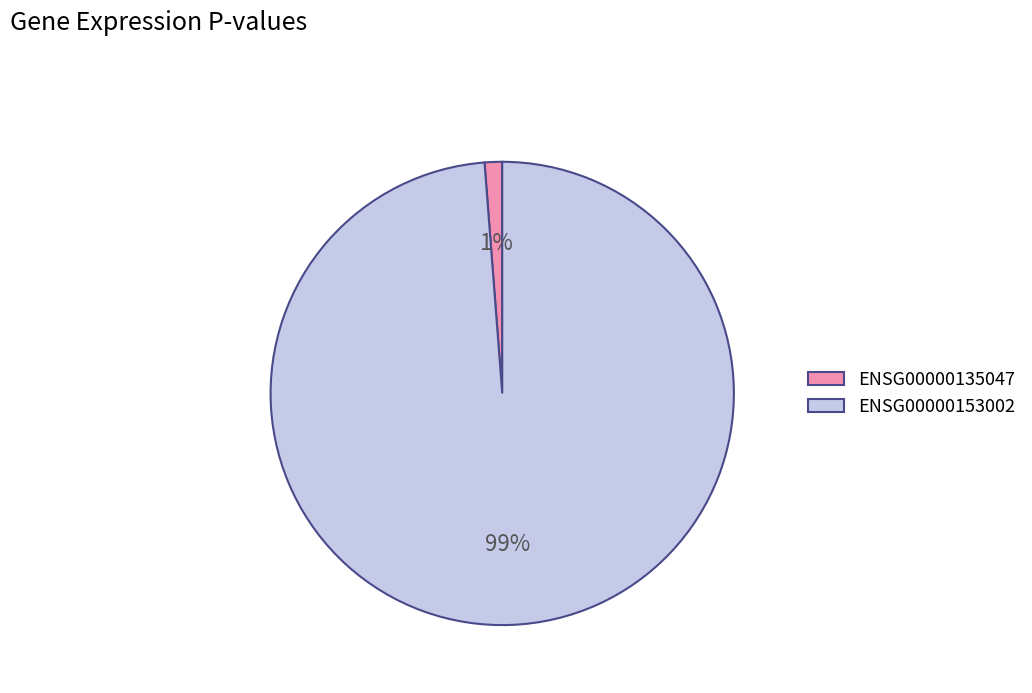

To the nearest percent, what is the difference between the largest and smallest slice percentages?

98%